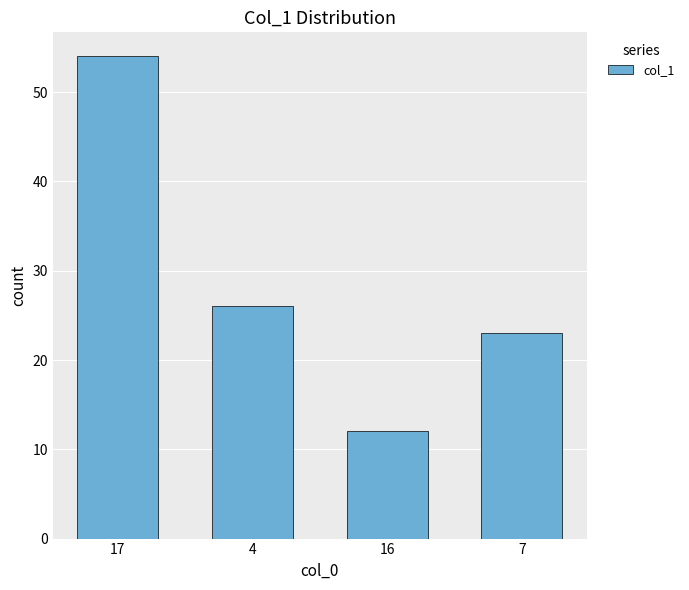

The chart shows a value of 54 at 17. True or false?

True